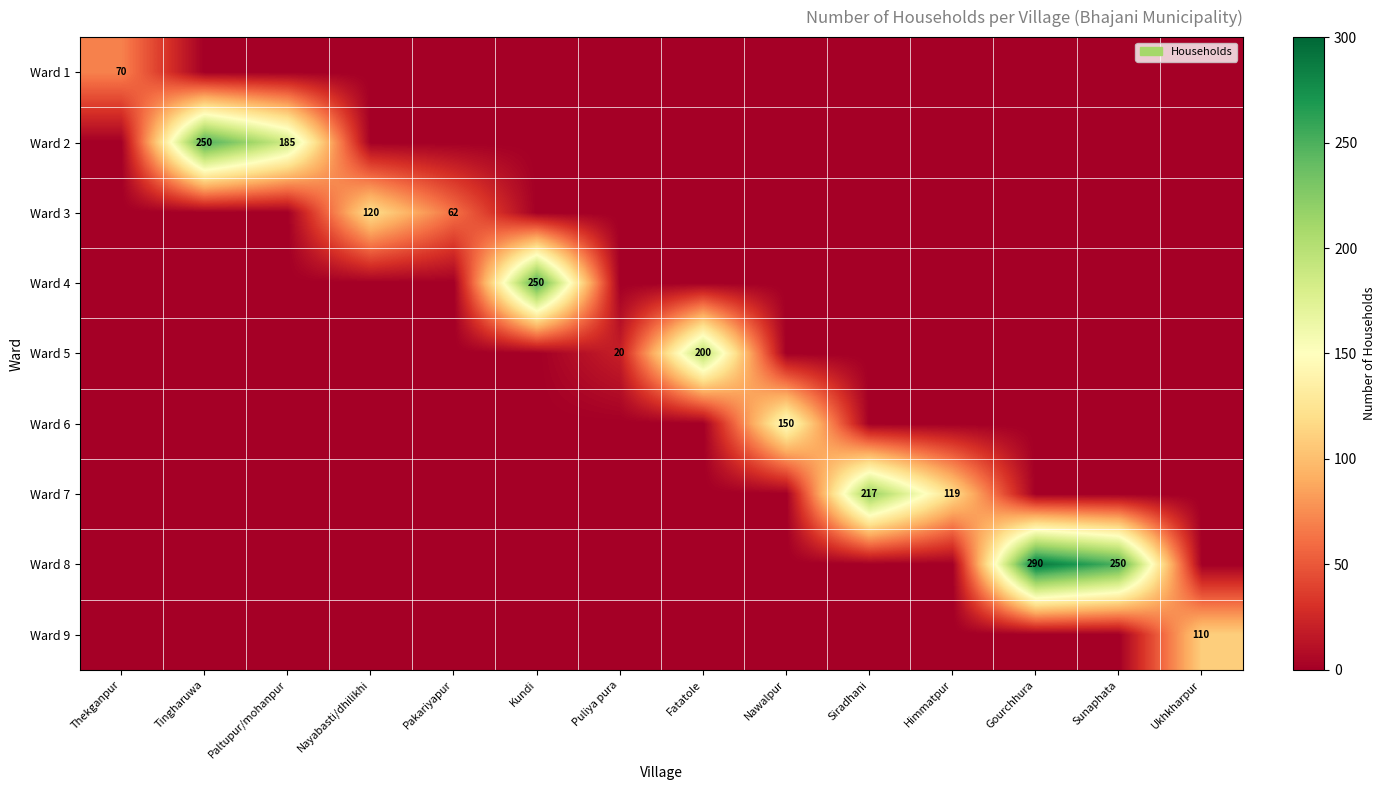

The Ward 2 series shows 250 at Tingharuwa. True or false?

True